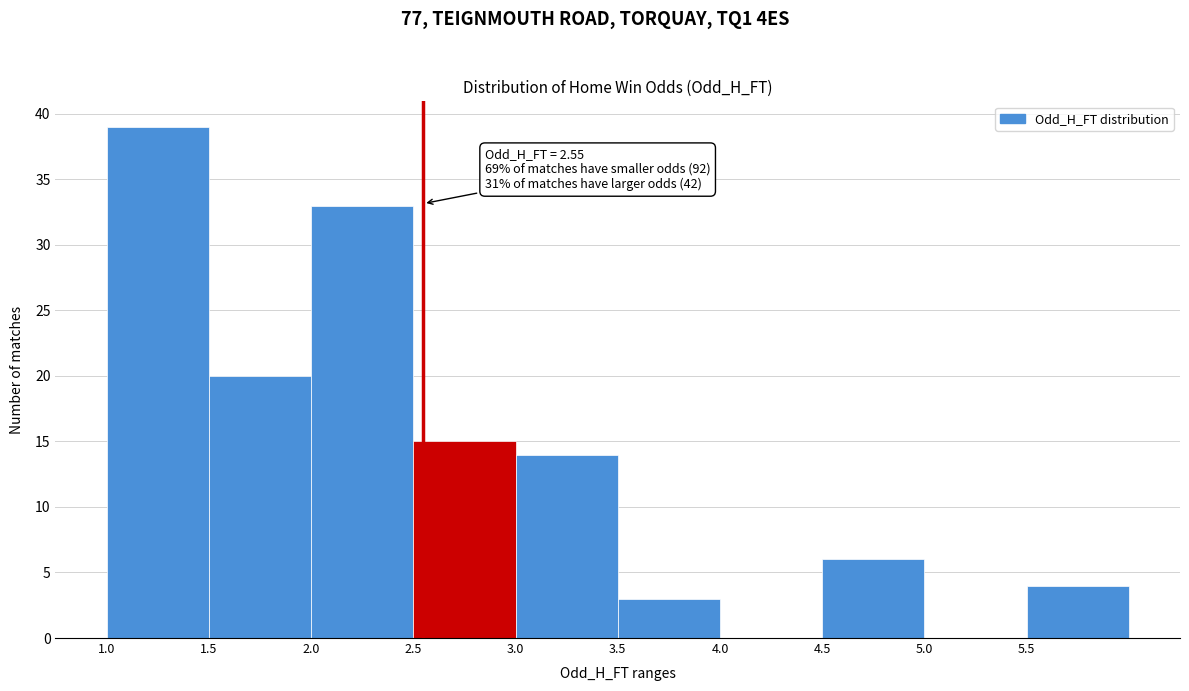

Over which range of the x-axis is the bar tallest?

1.0 to 1.5